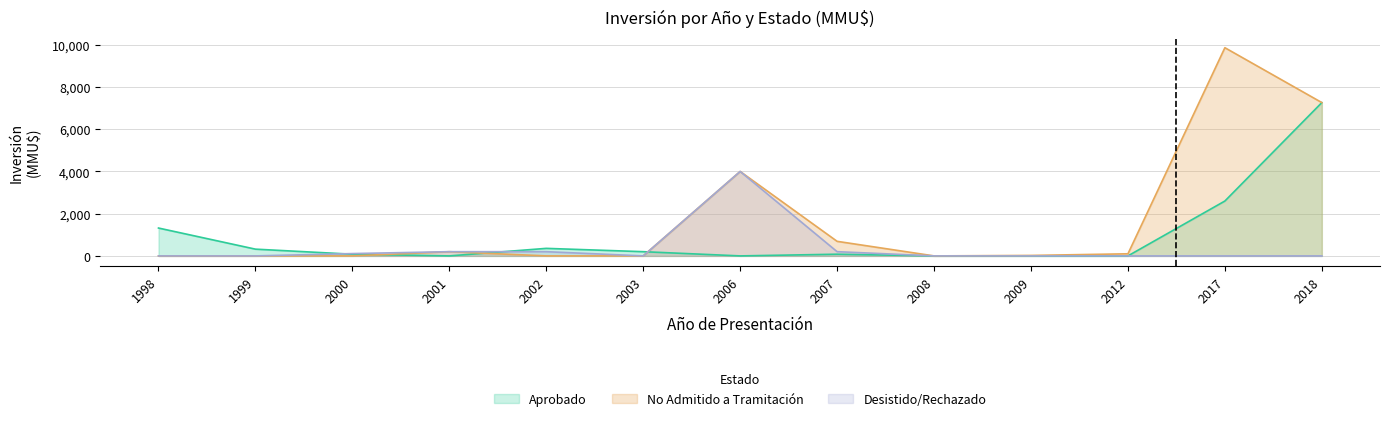

Between 2002 and 2006, which series saw the biggest shift?

No Admitido a Tramitación